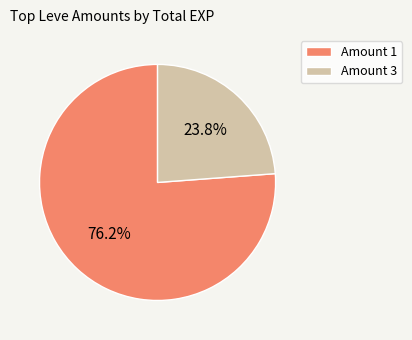

Is there a majority slice in this chart?

Yes